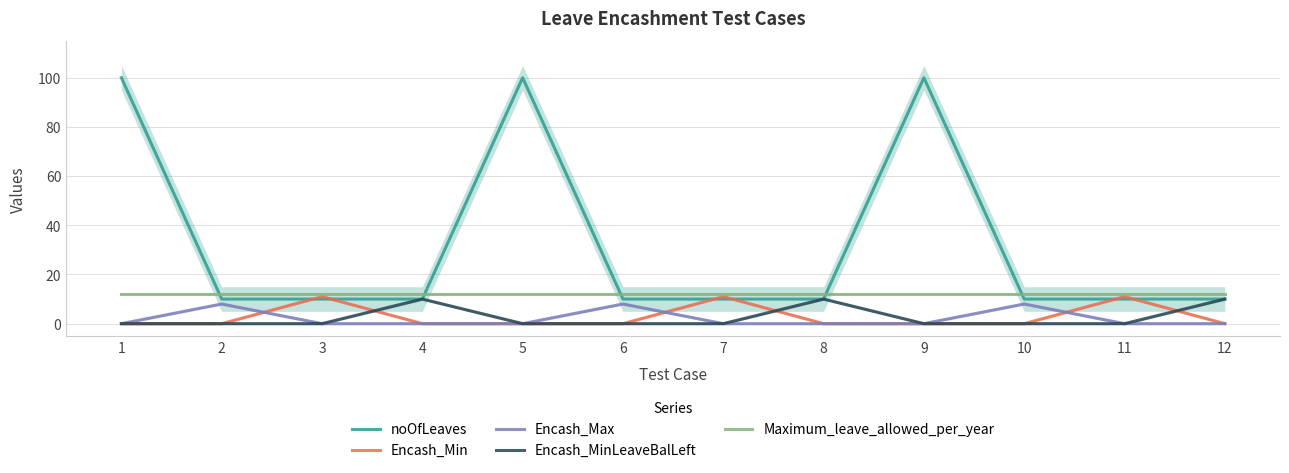

At 7, list the series in order from smallest to largest.

Encash_Max, Encash_MinLeaveBalLeft, noOfLeaves, Encash_Min, Maximum_leave_allowed_per_year